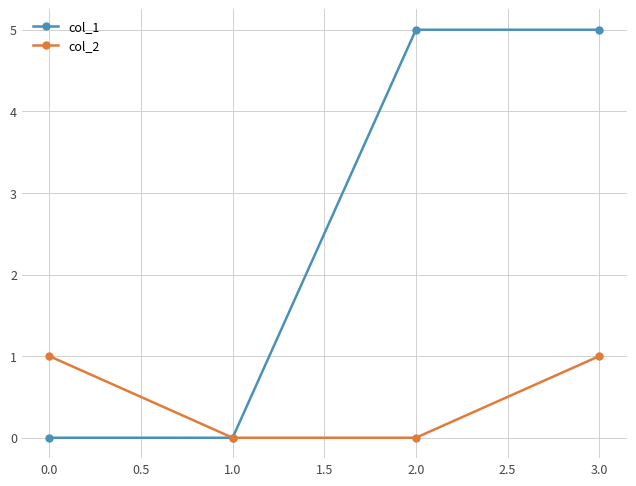

The value of col_2 at 3.0 is 2. True or false?

False